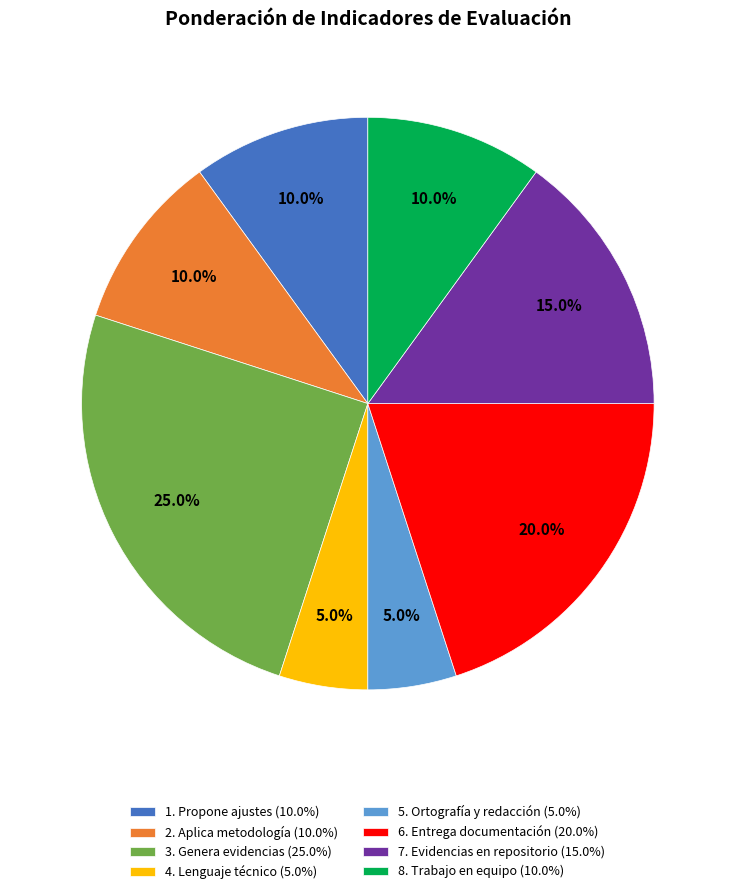

How many slices are in this pie chart?

8